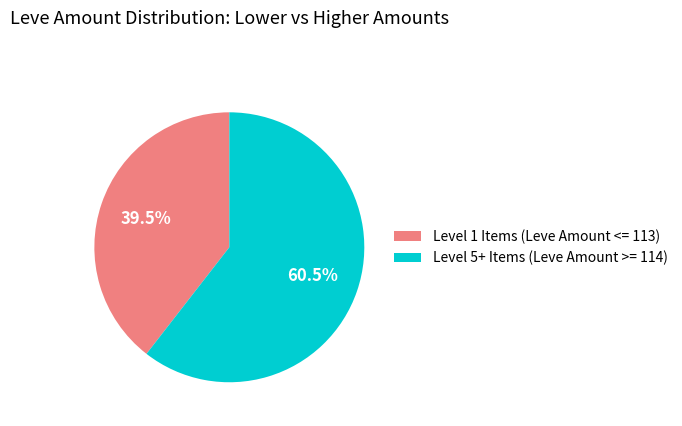

What is the ratio of the value at Level 1 Items (Leve Amount <= 113) to the value at Level 5+ Items (Leve Amount >= 114)?

0.7